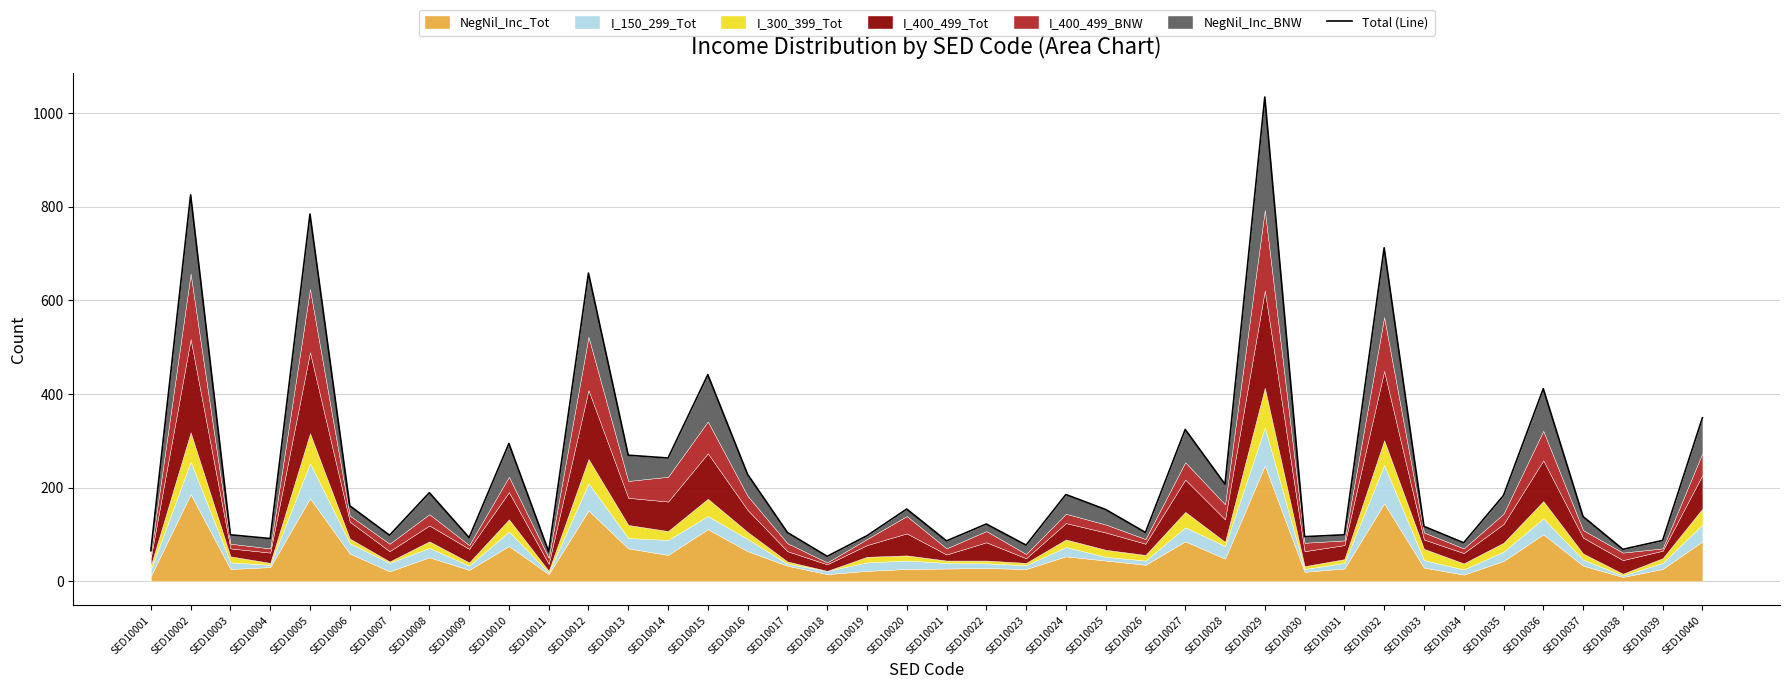

What is the change in value from SED10009 to SED10030?

+2